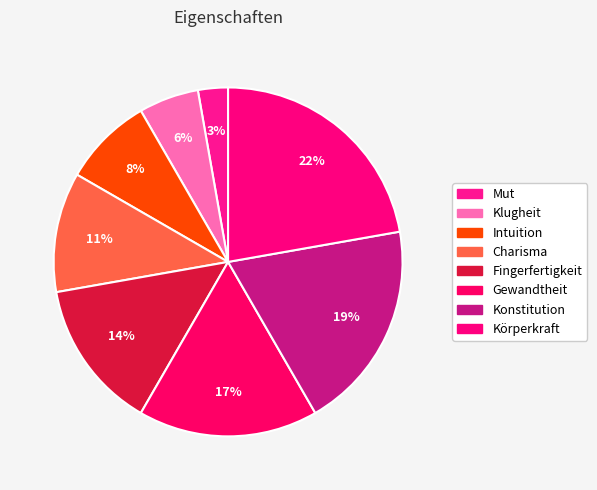

Which slice is the smallest?

Mut